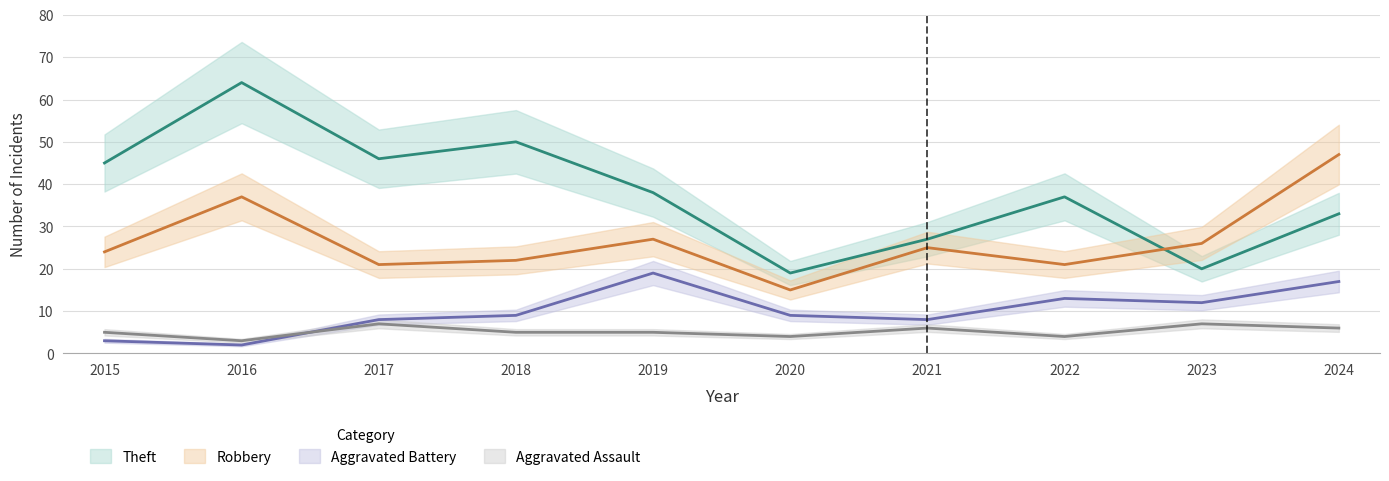

Is the value of Aggravated Assault at 2015 greater than the value of Theft at 2017?

No